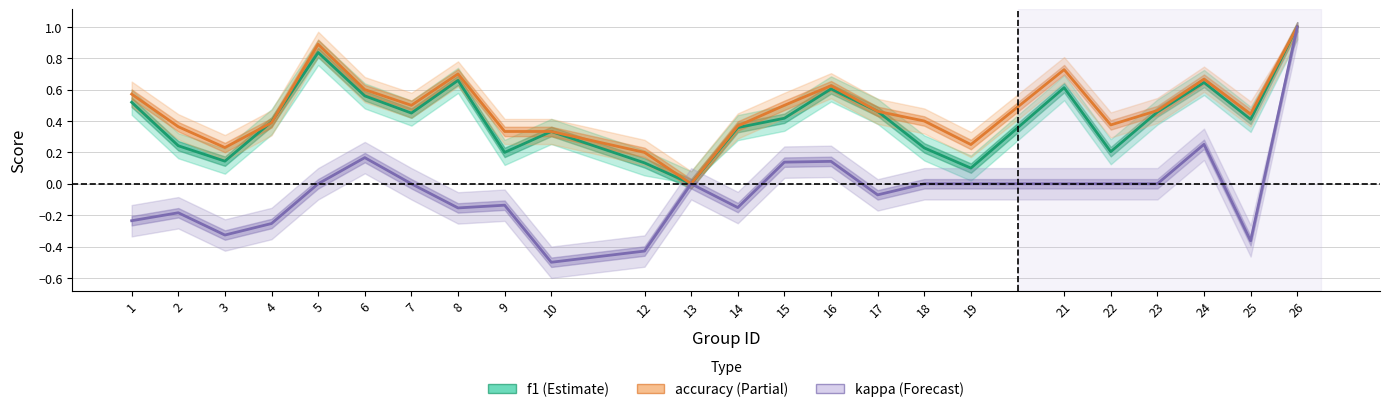

At which category does accuracy reach its first local valley?

3